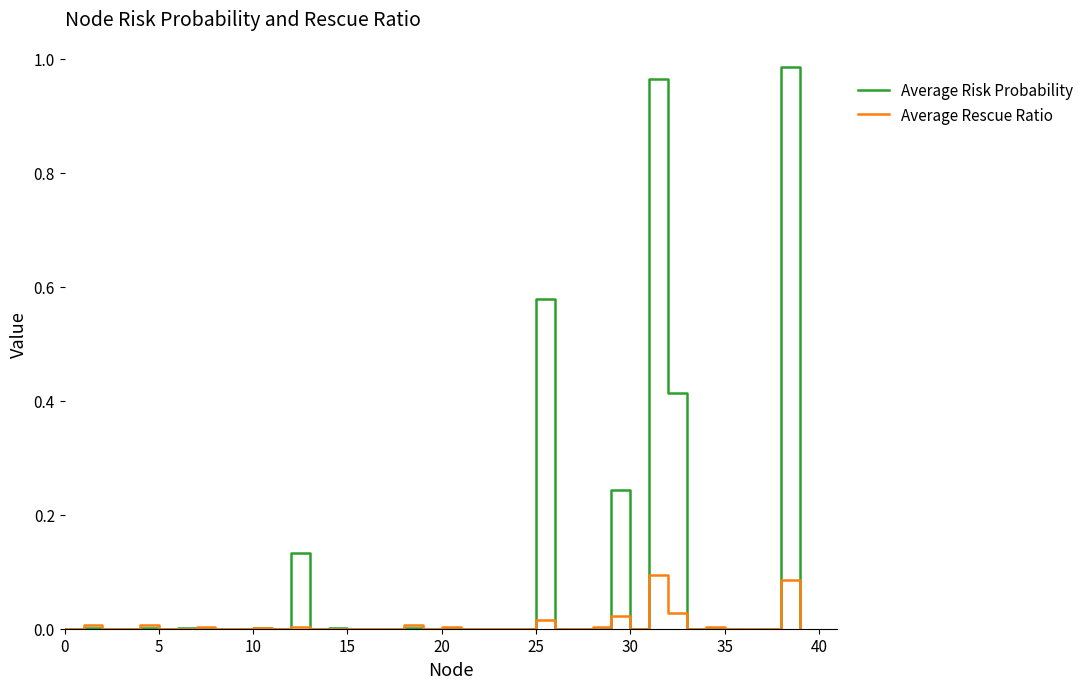

What are all the series names shown in the legend?

Average Risk Probability, Average Rescue Ratio